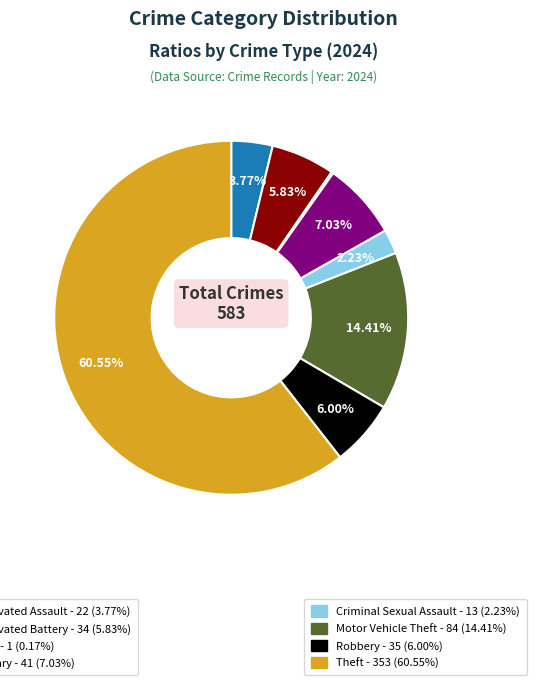

Does any single category account for the majority?

Yes